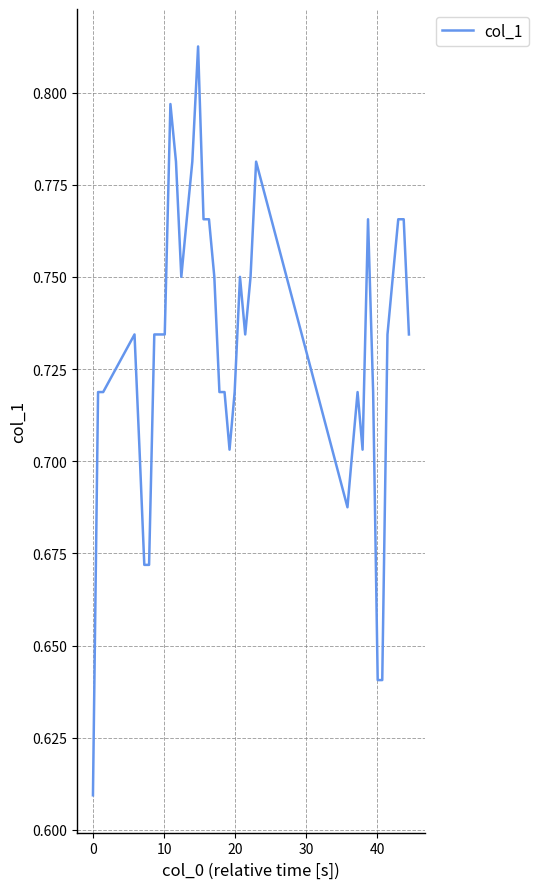

Is this an area chart (filled region under the line)?

No